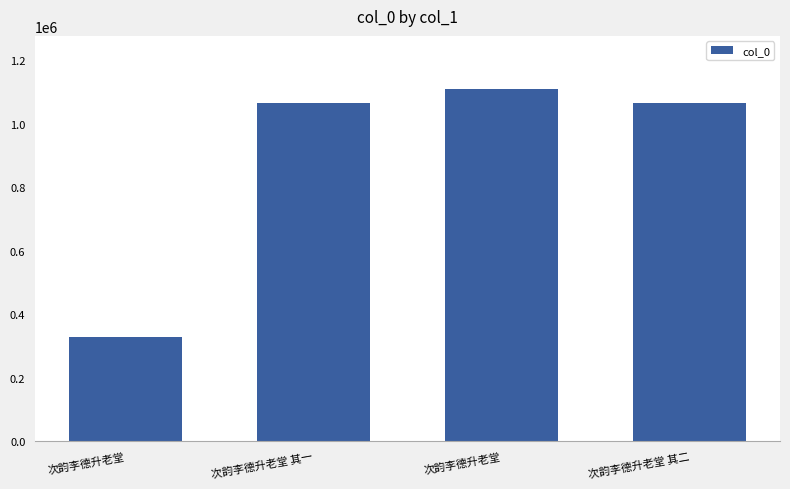

Does the chart contain any negative values?

No